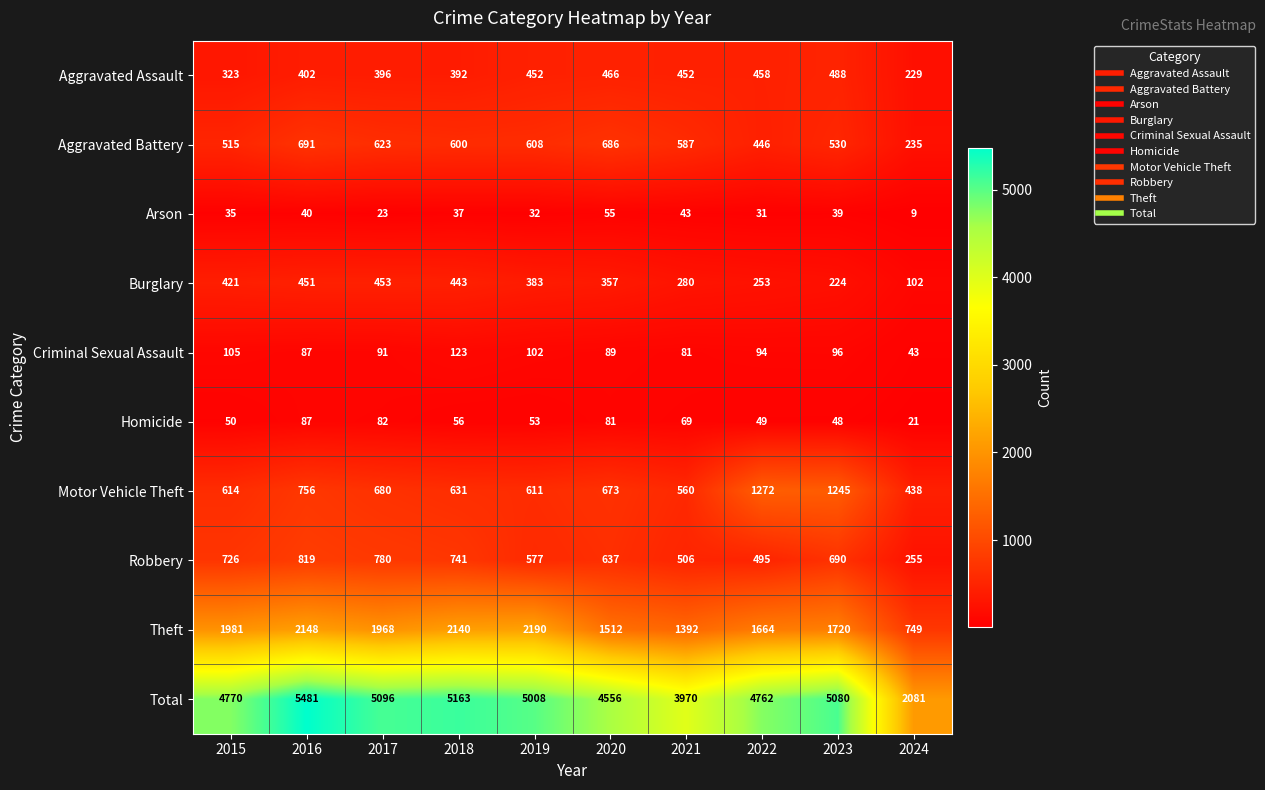

The value of Burglary at 2017 is 453. True or false?

True